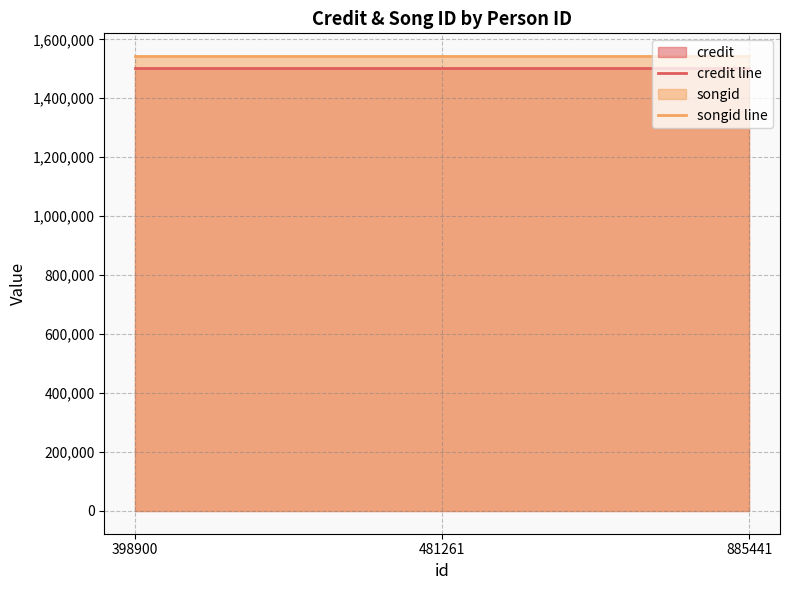

Rank the series by their average value, from highest to lowest.

songid line, credit line